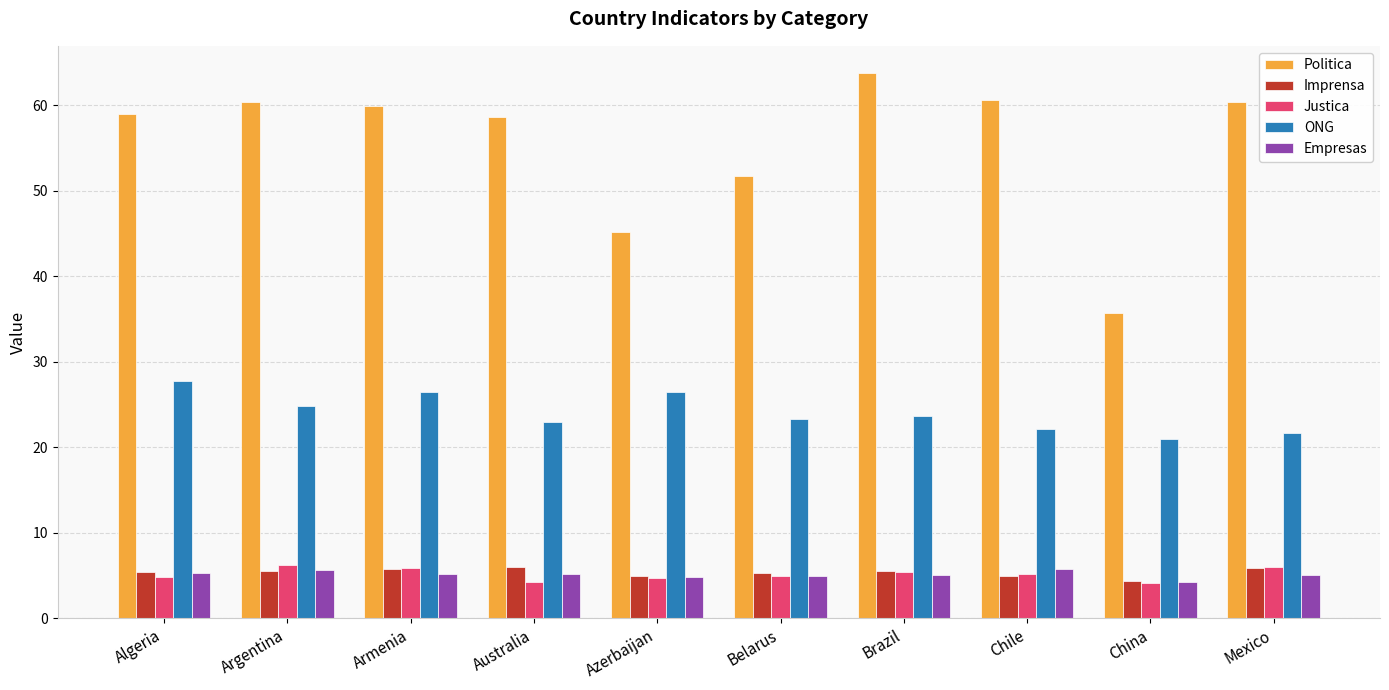

Is it true that Politica equals 14.8 at Brazil?

False